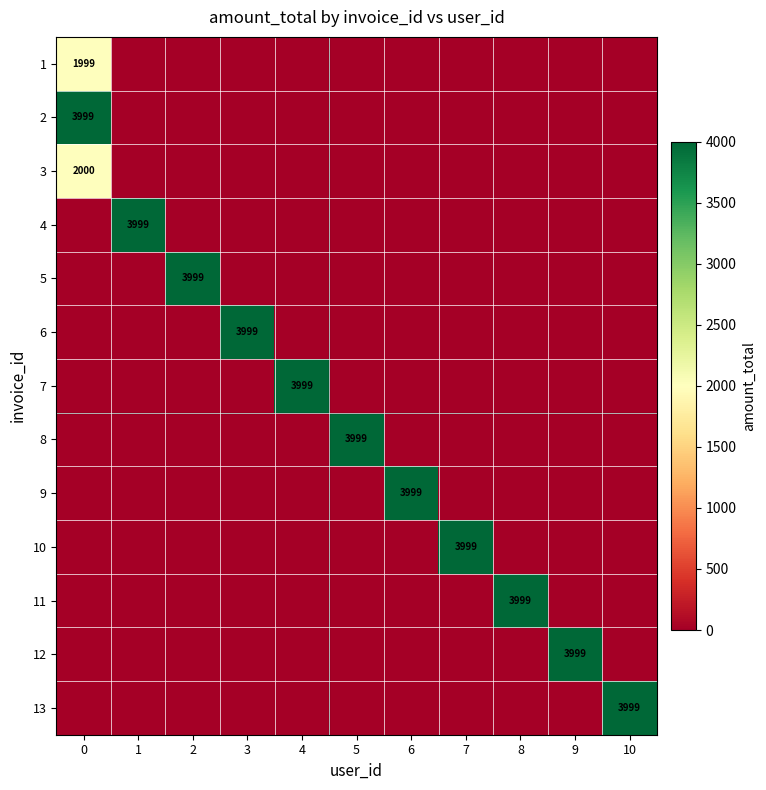

True or false: 2 has a value of 1766 at 0.

False